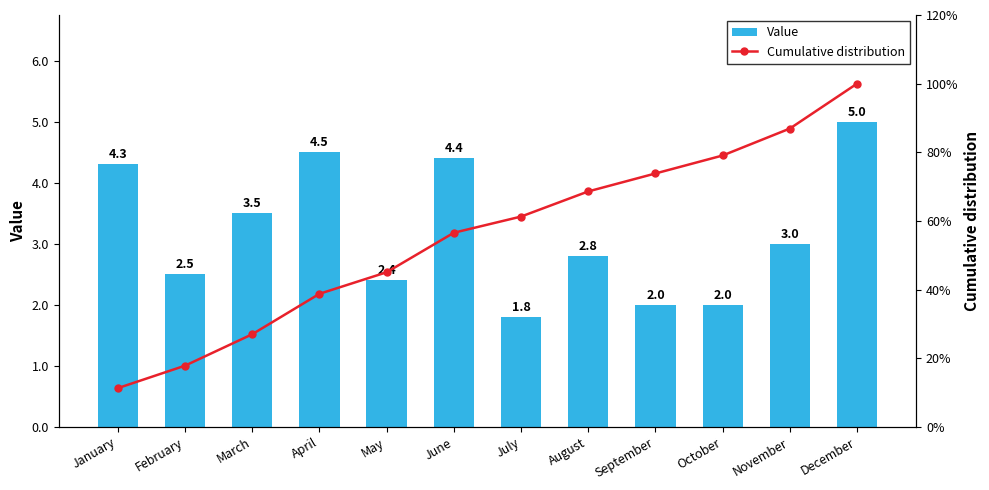

How many values in the Value series exceed 3?

5